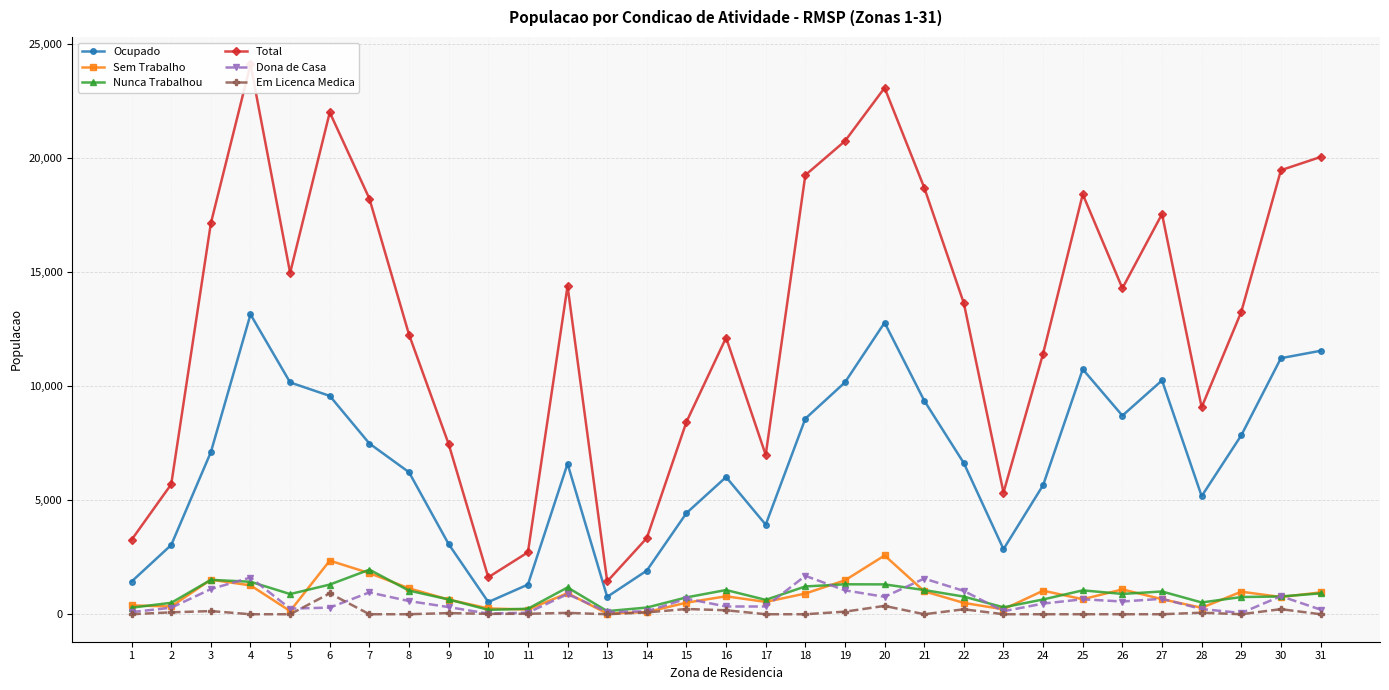

List the series in order of their peak value, lowest first.

Em Licenca Medica, Dona de Casa, Nunca Trabalhou, Sem Trabalho, Ocupado, Total